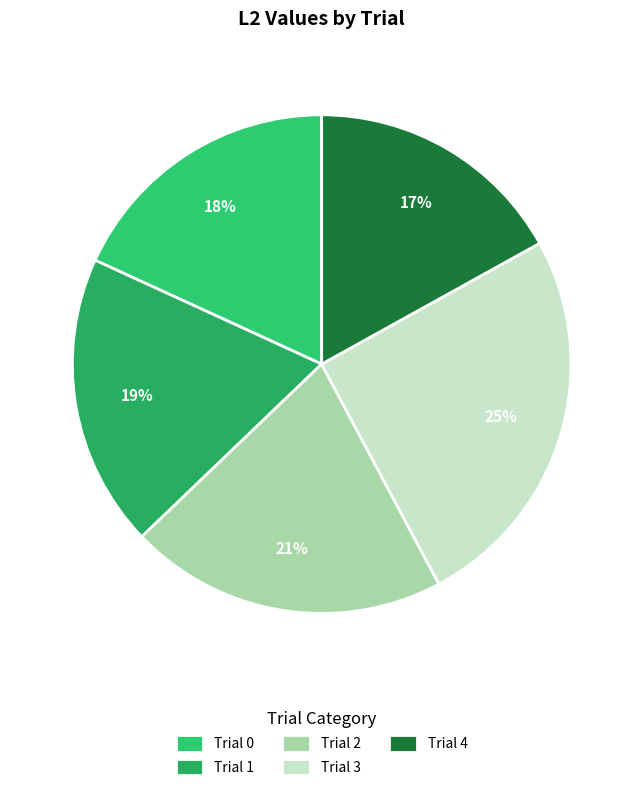

What is the smallest slice in the pie chart?

Trial 4